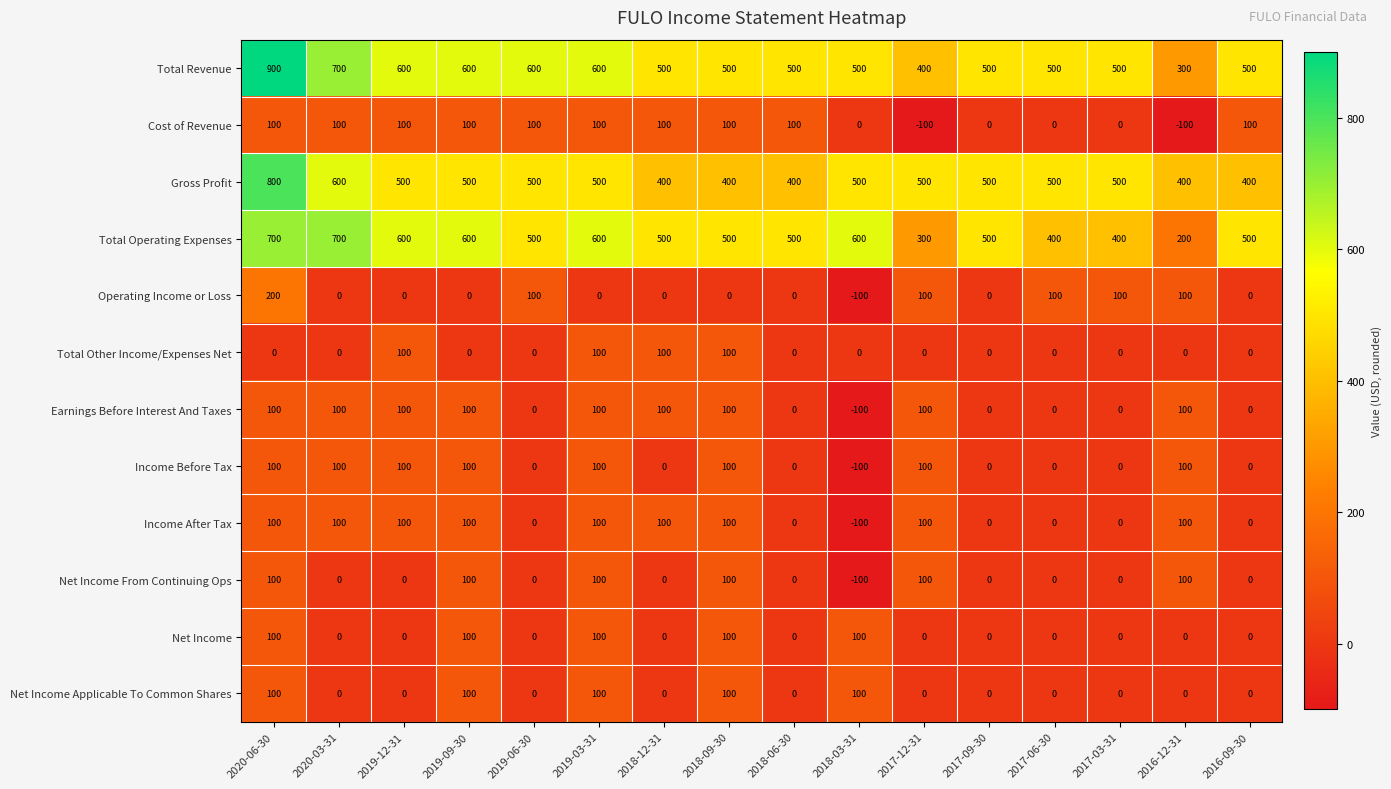

True or false: Earnings Before Interest And Taxes has a value of 0 at 2016-09-30.

True